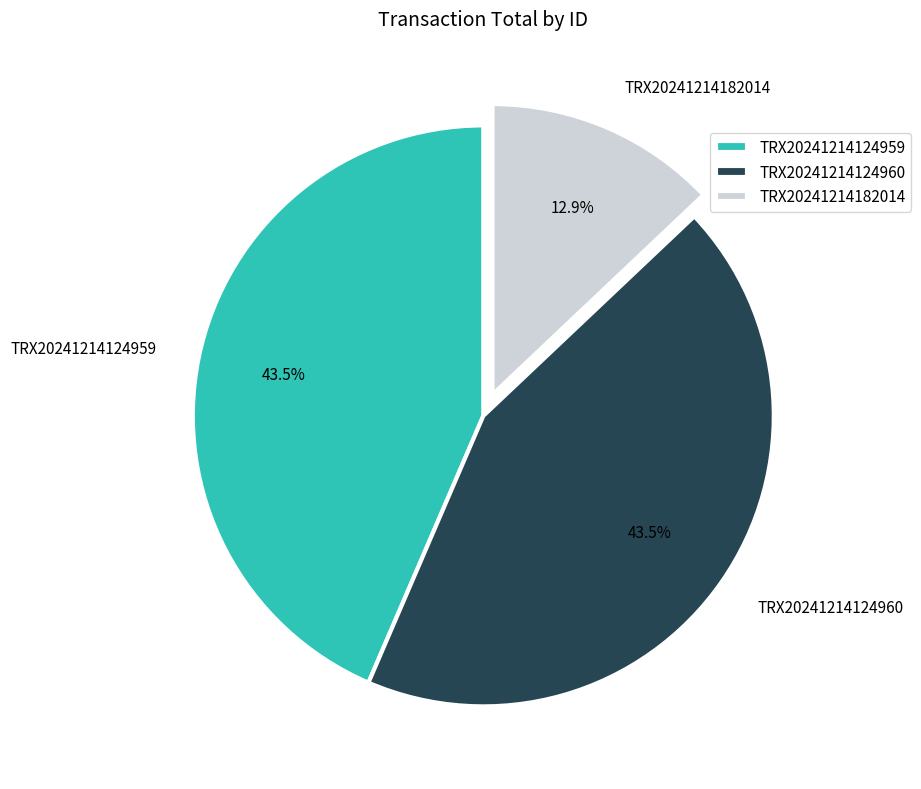

Is there a majority slice in this chart?

No